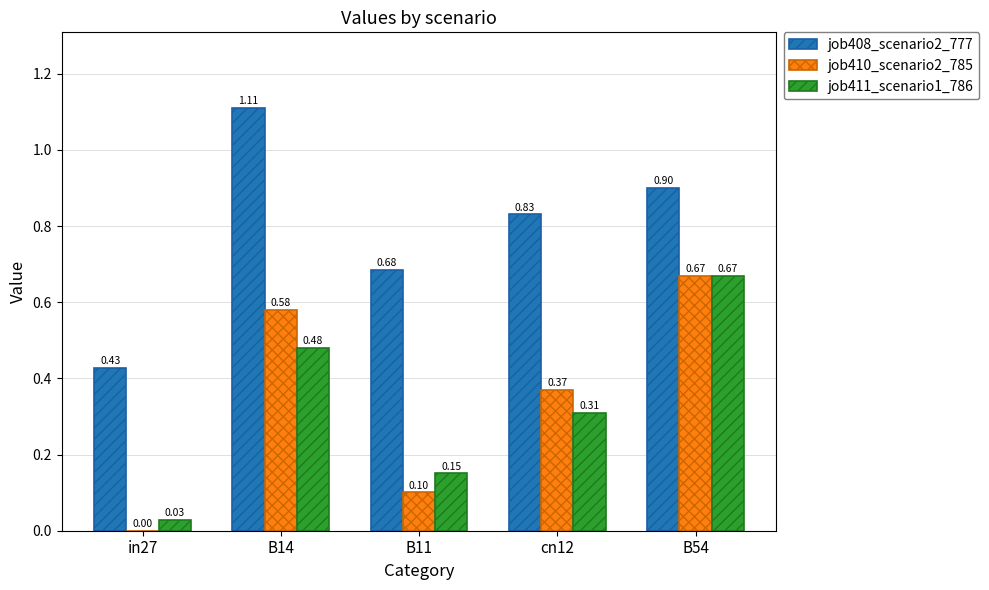

At which category is the sum across all series the highest?

B54